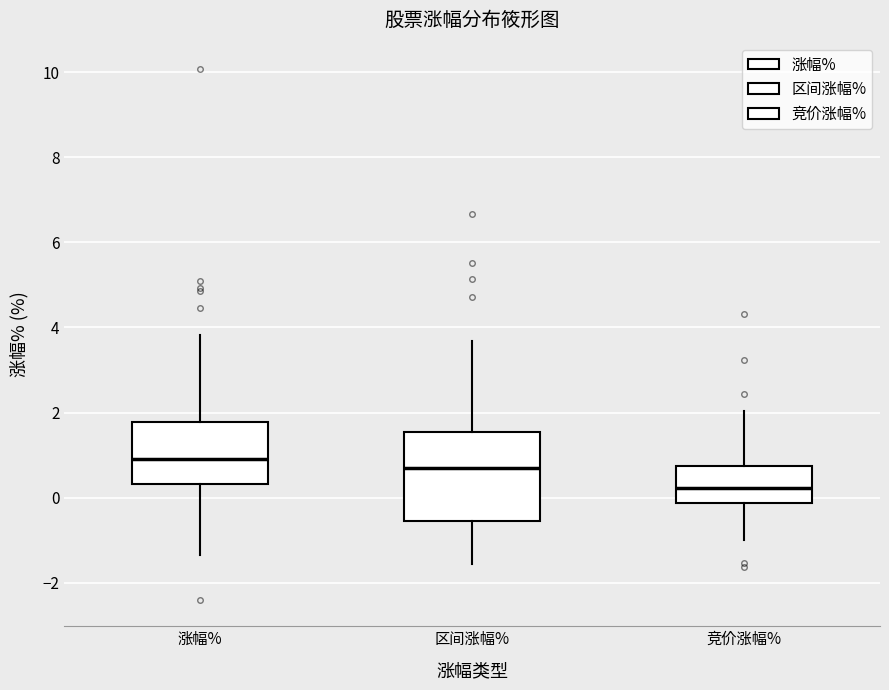

Where is the upper edge of the box for 区间涨幅% on the y-axis? The values are not printed on the chart, so give them approximately, as read against the axis.

1.6